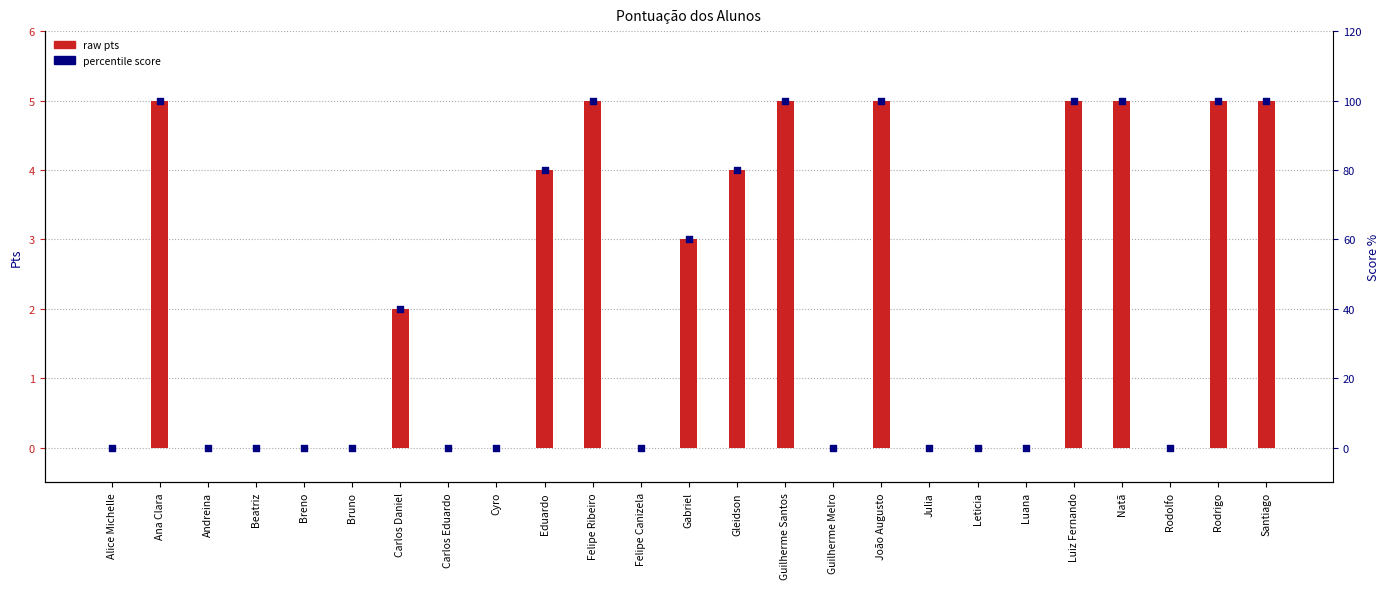

At how many categories does at least one series exceed 73?

10